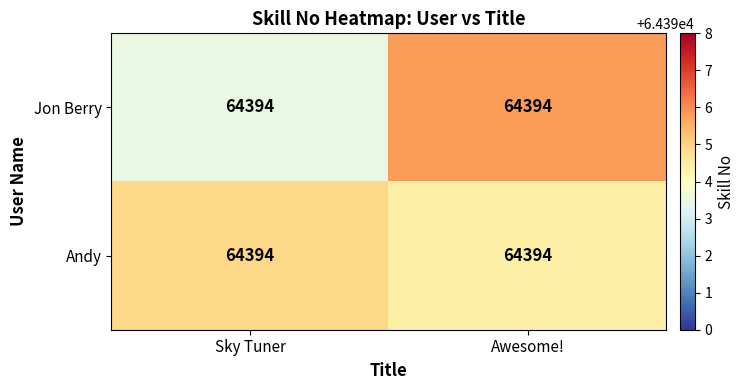

What is the approximate value of Jon Berry at Sky Tuner?

64393.5